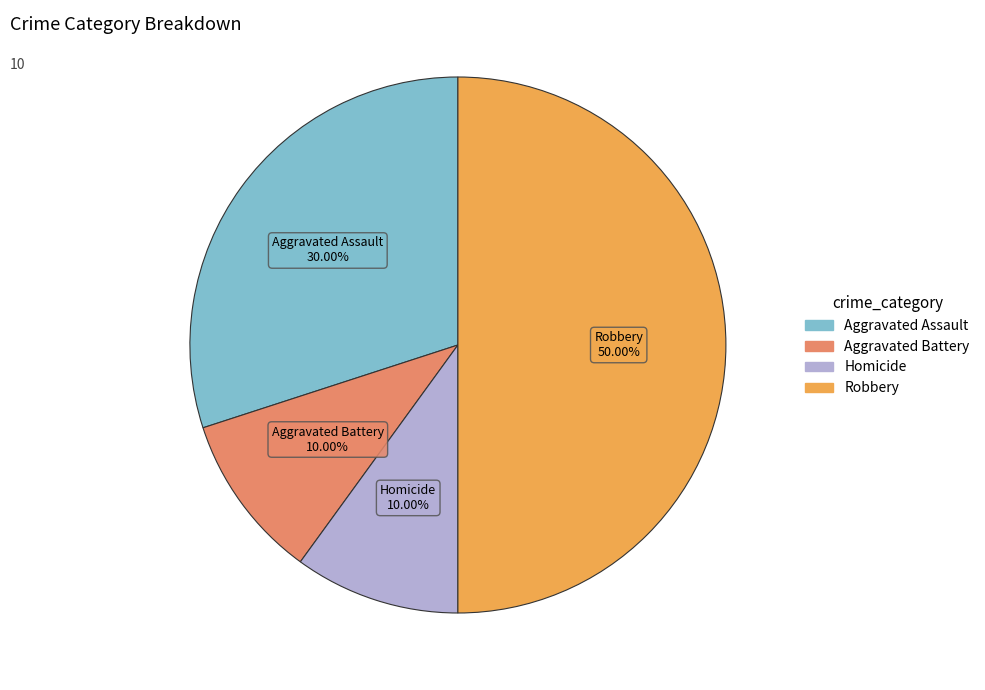

How many segments does this pie chart have?

4